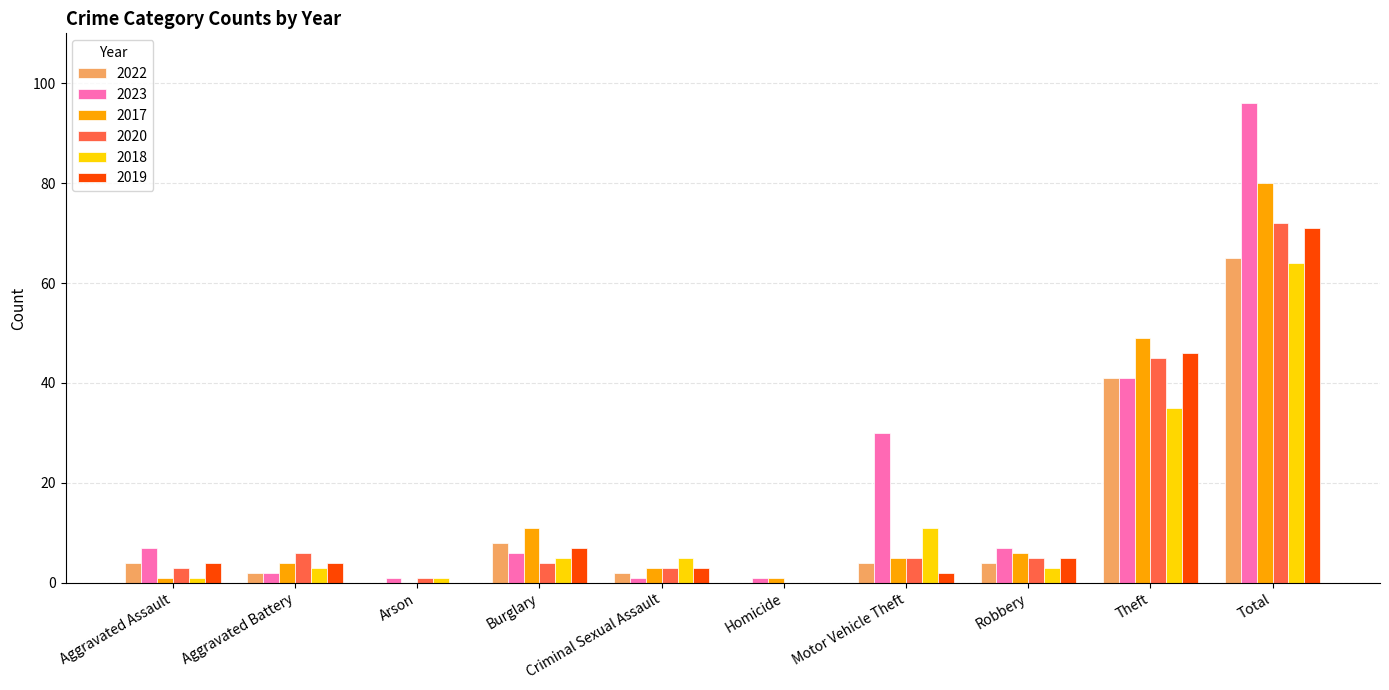

At which category does the chart reach its peak across all series?

Total